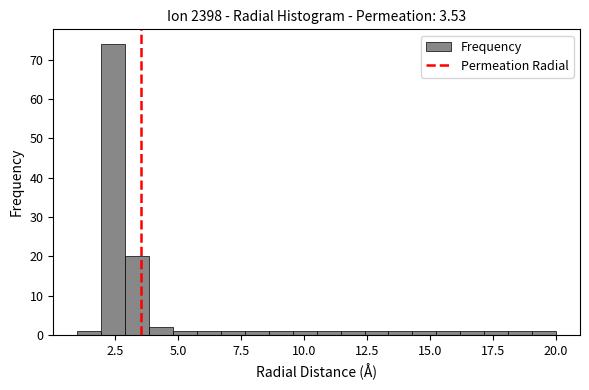

Around what value on the x-axis is the tallest bar? Give the approximate position of its centre, as read against the axis.

2.5